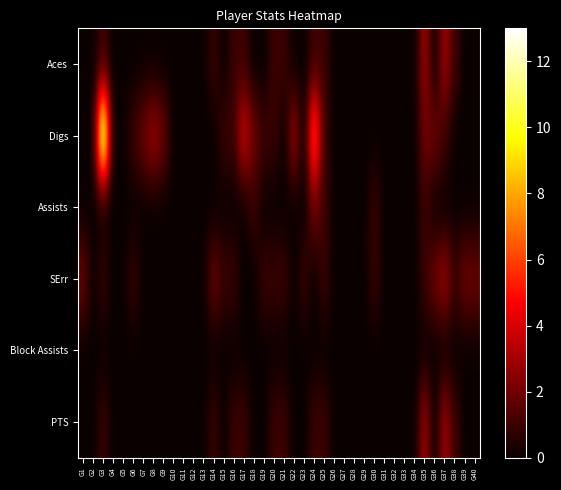

Reading left to right, transcribe all the data shown in this chart.

Aces: G1=0	G2=0	G3=1	G4=0	G5=0	G6=0	G7=0	G8=0	G9=0	G10=0	G11=0	G12=0	G13=0	G14=1	G15=0	G16=1	G17=1	G18=0	G19=0	G20=1	G21=1	G22=0	G23=0	G24=1	G25=1	G26=0	G27=0	G28=0	G29=0	G30=0	G31=0	G32=0	G33=0	G34=0	G35=3	G36=0	G37=3	G38=1	G39=0	G40=0
Digs: G1=0	G2=0	G3=13	G4=0	G5=0	G6=1	G7=2	G8=3	G9=2	G10=0	G11=0	G12=0	G13=0	G14=0	G15=1	G16=1	G17=4	G18=2	G19=1	G20=1	G21=0	G22=3	G23=0	G24=7	G25=1	G26=0	G27=0	G28=0	G29=0	G30=0	G31=0	G32=0	G33=0	G34=0	G35=2	G36=2	G37=1	G38=0	G39=0	G40=0
Assists: G1=0	G2=0	G3=0	G4=0	G5=0	G6=0	G7=0	G8=0	G9=0	G10=0	G11=0	G12=0	G13=0	G14=0	G15=0	G16=0	G17=0	G18=1	G19=0	G20=0	G21=0	G22=0	G23=0	G24=2	G25=1	G26=0	G27=0	G28=0	G29=0	G30=1	G31=0	G32=0	G33=0	G34=0	G35=1	G36=0	G37=0	G38=0	G39=0	G40=0
SErr: G1=2	G2=0	G3=1	G4=0	G5=0	G6=1	G7=0	G8=0	G9=0	G10=0	G11=0	G12=0	G13=0	G14=2	G15=1	G16=1	G17=0	G18=0	G19=1	G20=1	G21=1	G22=0	G23=1	G24=0	G25=1	G26=0	G27=0	G28=0	G29=0	G30=1	G31=0	G32=0	G33=0	G34=0	G35=1	G36=2	G37=3	G38=1	G39=2	G40=2
Block Assists: G1=0	G2=0	G3=0	G4=0	G5=0	G6=0	G7=0	G8=0	G9=0	G10=0	G11=0	G12=0	G13=0	G14=0	G15=0	G16=0	G17=0	G18=0	G19=0	G20=0	G21=0	G22=0	G23=0	G24=0	G25=0	G26=0	G27=0	G28=0	G29=0	G30=0	G31=0	G32=0	G33=0	G34=0	G35=0	G36=0	G37=0	G38=0	G39=0	G40=0
PTS: G1=0	G2=0	G3=1	G4=0	G5=0	G6=0	G7=0	G8=0	G9=0	G10=0	G11=0	G12=0	G13=0	G14=1	G15=0	G16=1	G17=1	G18=0	G19=0	G20=1	G21=1	G22=0	G23=0	G24=1	G25=1	G26=0	G27=0	G28=0	G29=0	G30=0	G31=0	G32=0	G33=0	G34=0	G35=3	G36=0	G37=3	G38=1	G39=0	G40=0